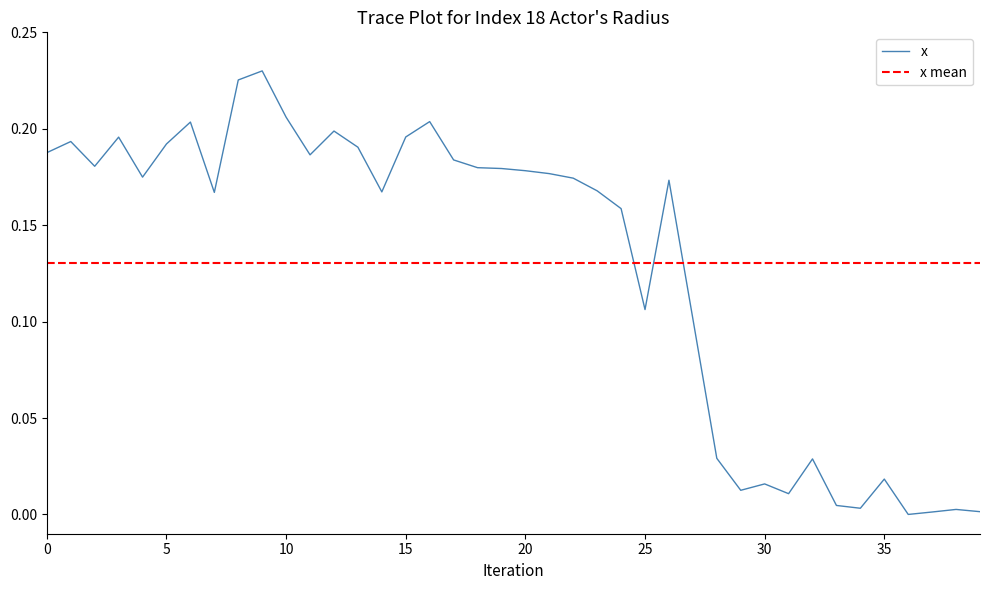

Read the value at 26.

0.2